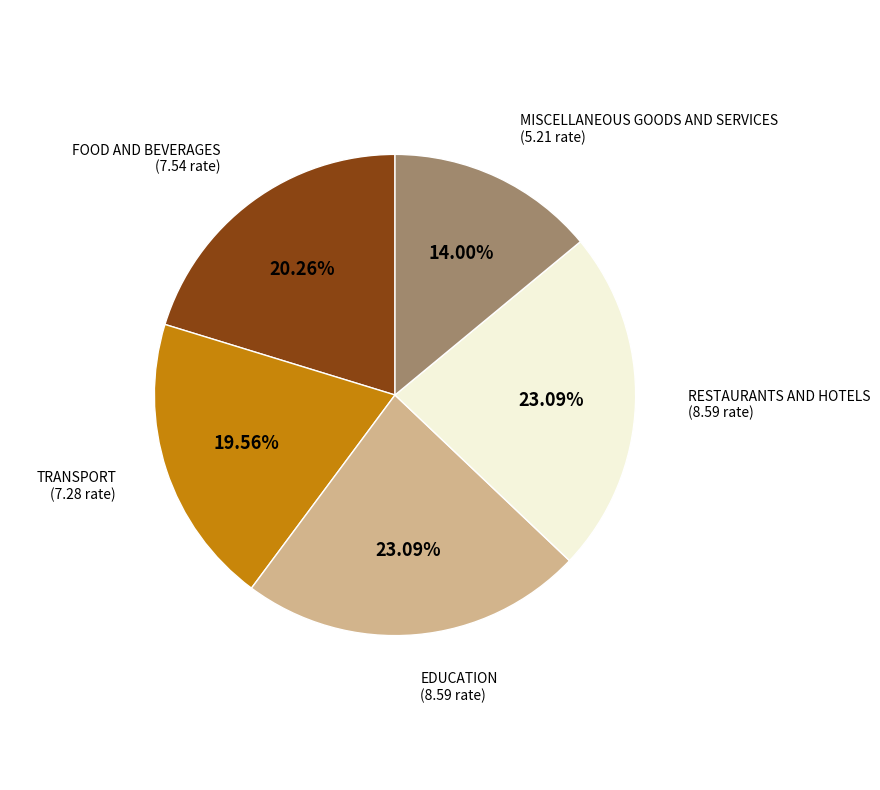

How many segments does this pie chart have?

5